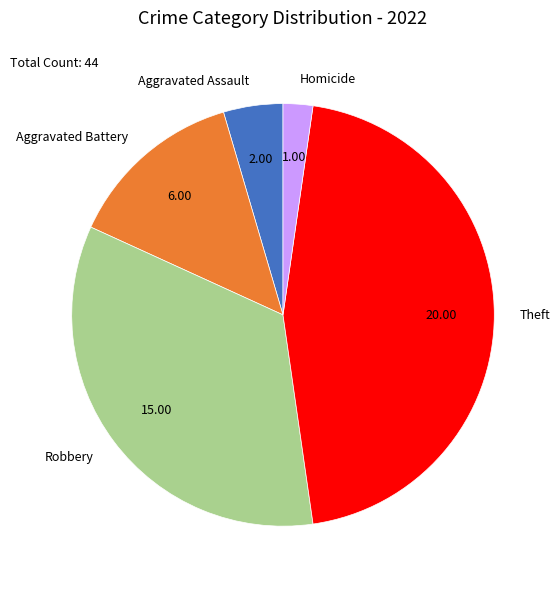

Is the sum of Theft and Homicide greater than half?

No